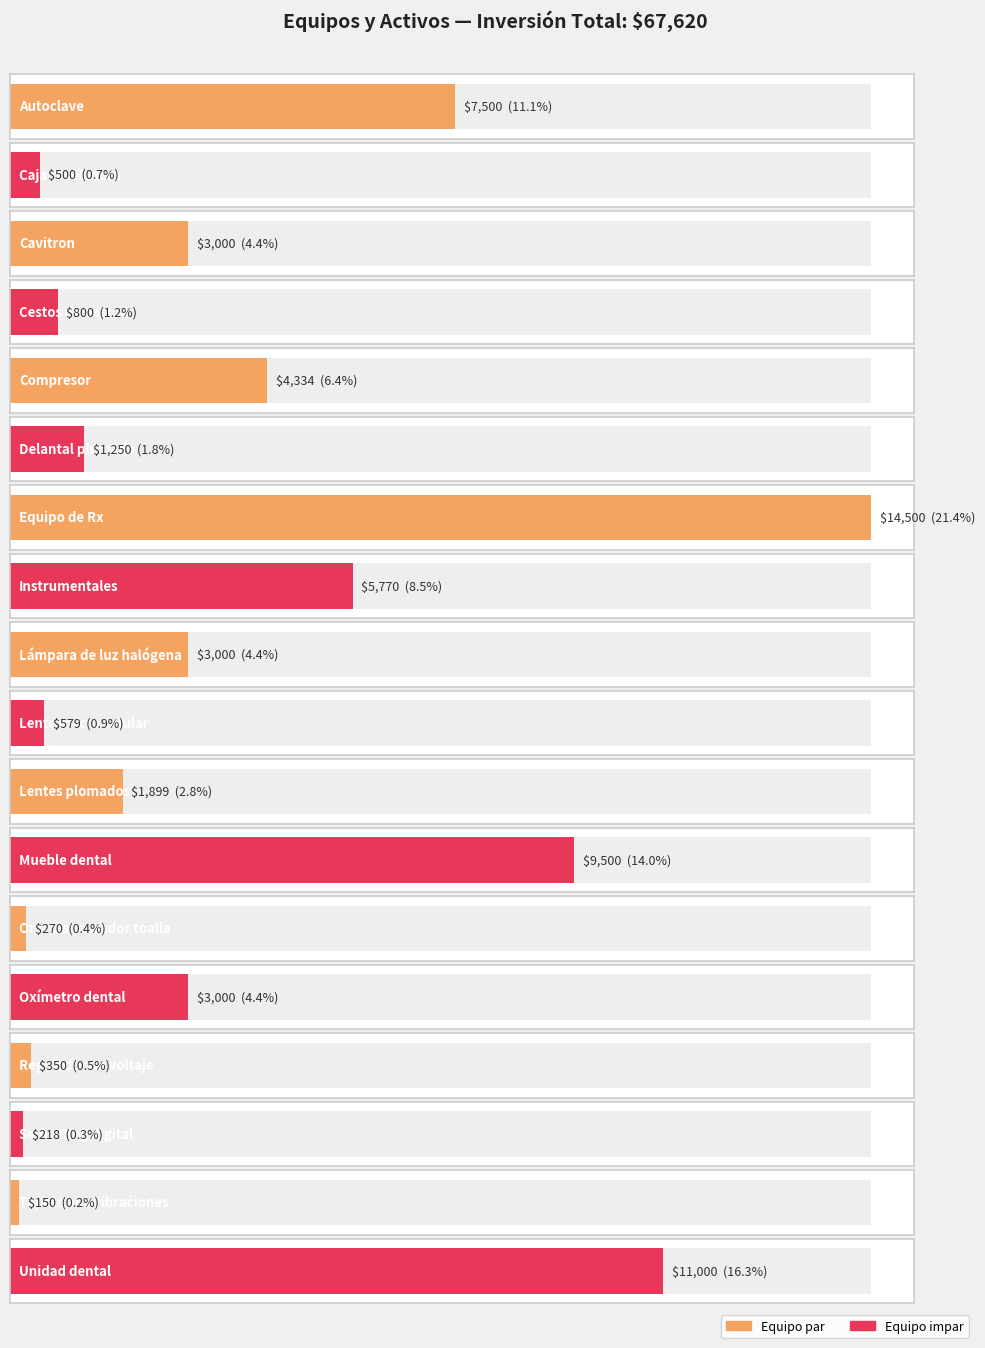

At which category does the chart reach its peak across all series?

Equipo de Rx